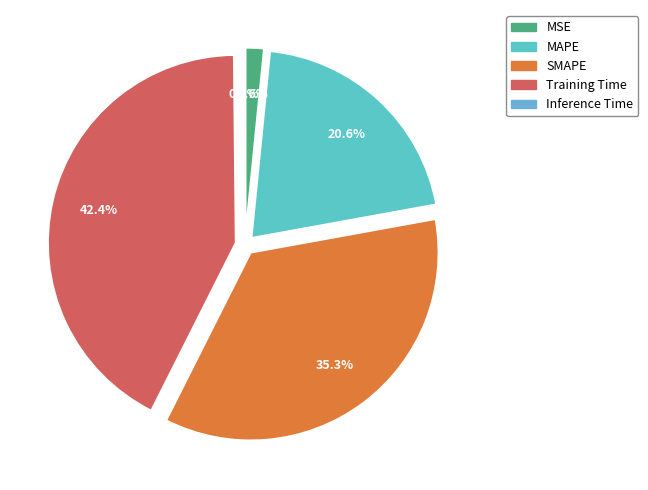

To the nearest percent, what is the difference between the largest and smallest slice percentages?

42%